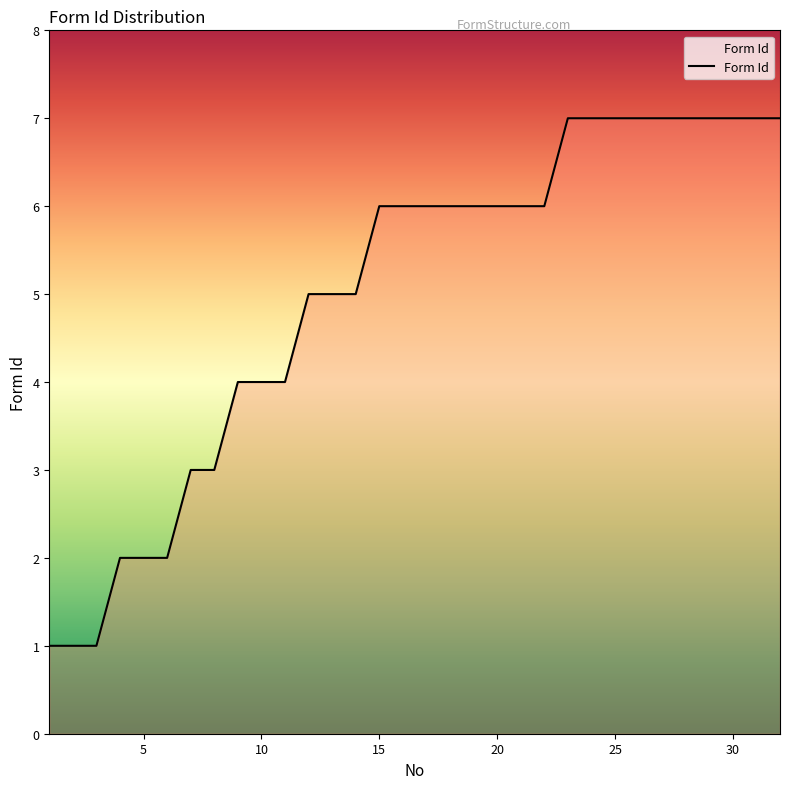

What is the smallest value displayed?

1